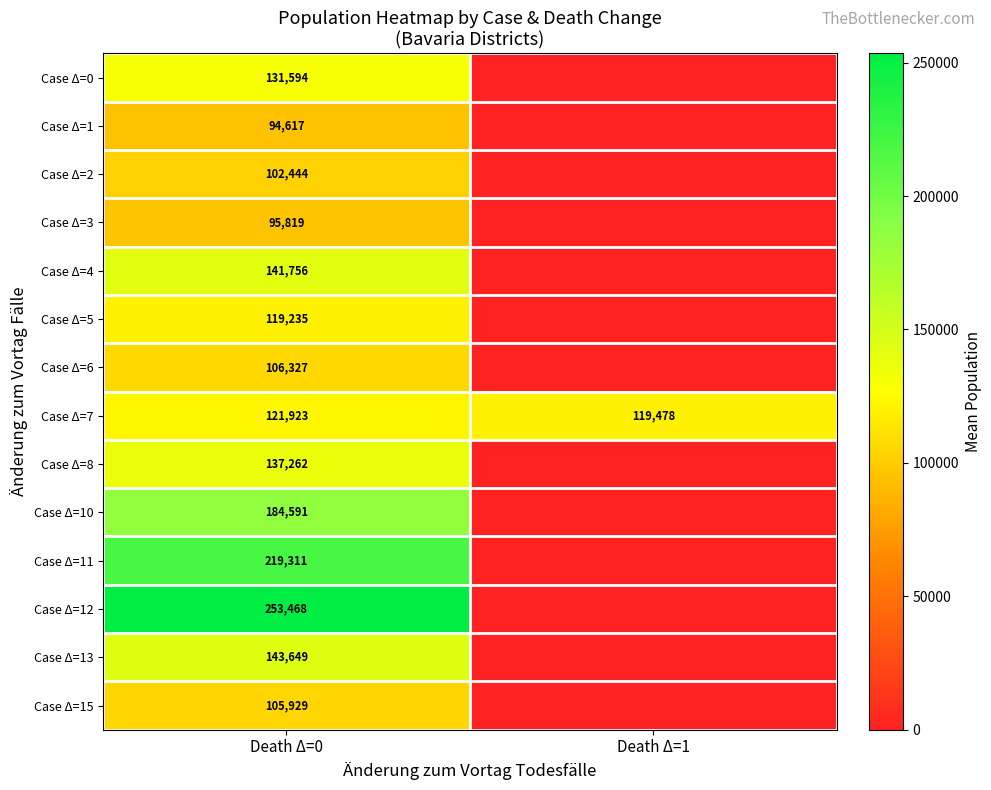

The value of Case Δ=1 at Death Δ=0 is 24297. True or false?

False